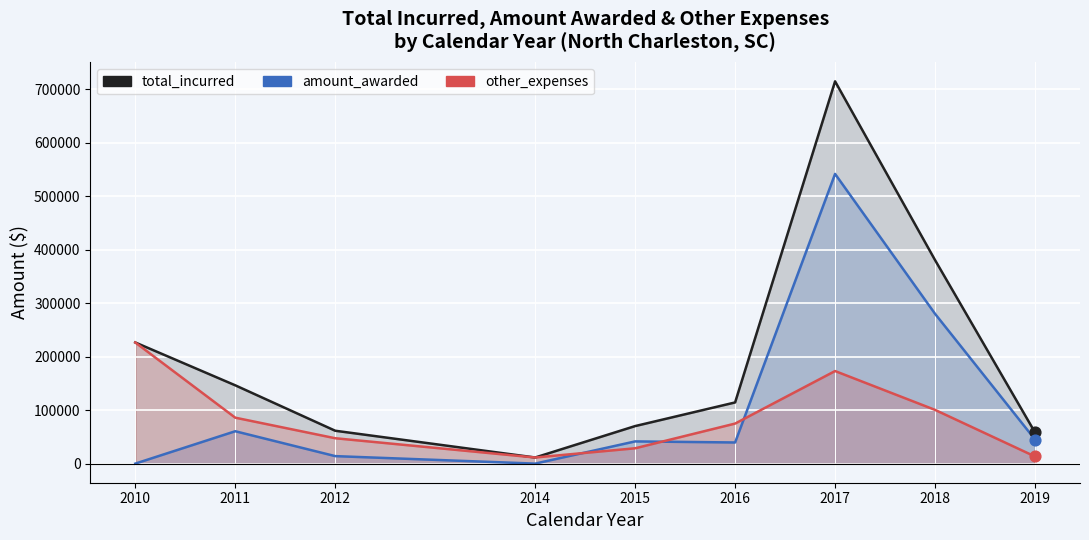

Which series contains the highest Y value?

total_incurred